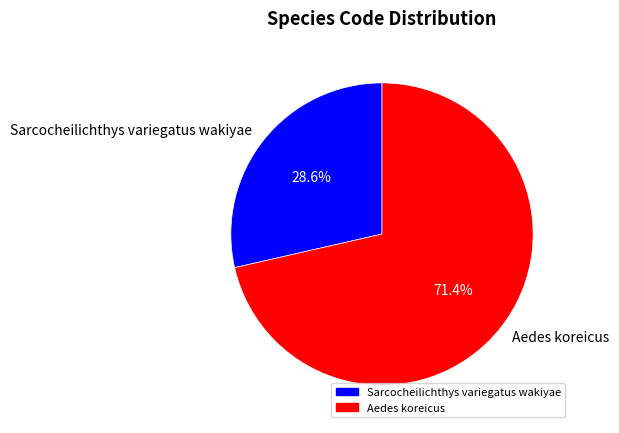

Which category has the smallest portion of the pie?

Sarcocheilichthys variegatus wakiyae